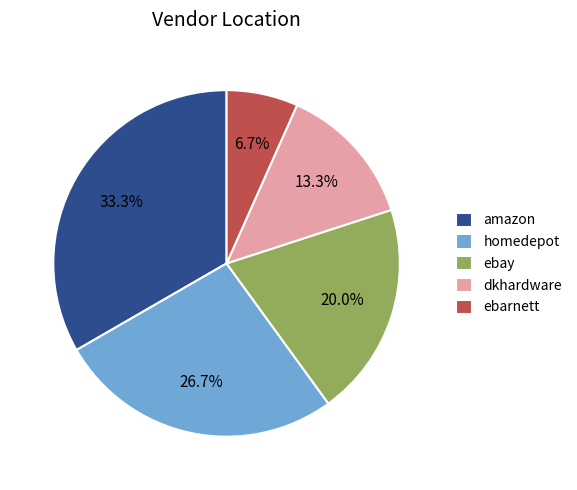

How many segments does this pie chart have?

5